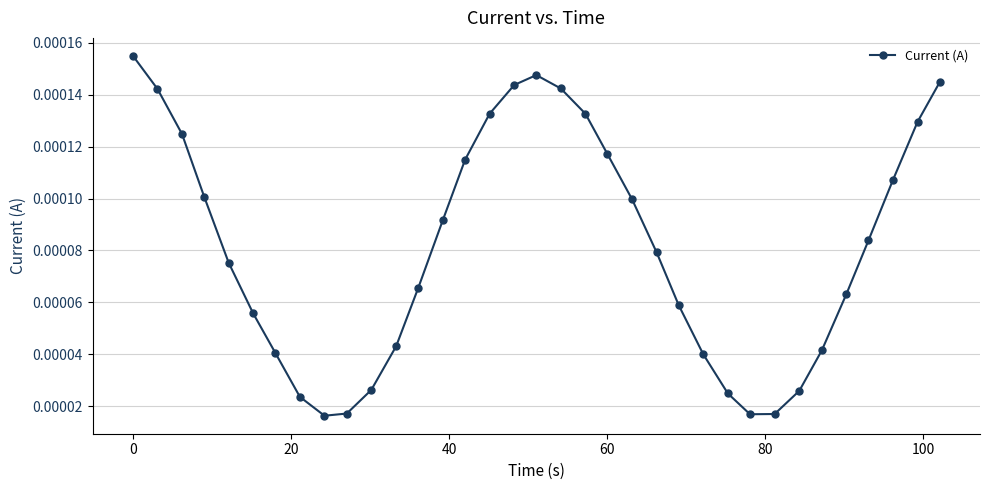

How many lines are shown in the chart?

1